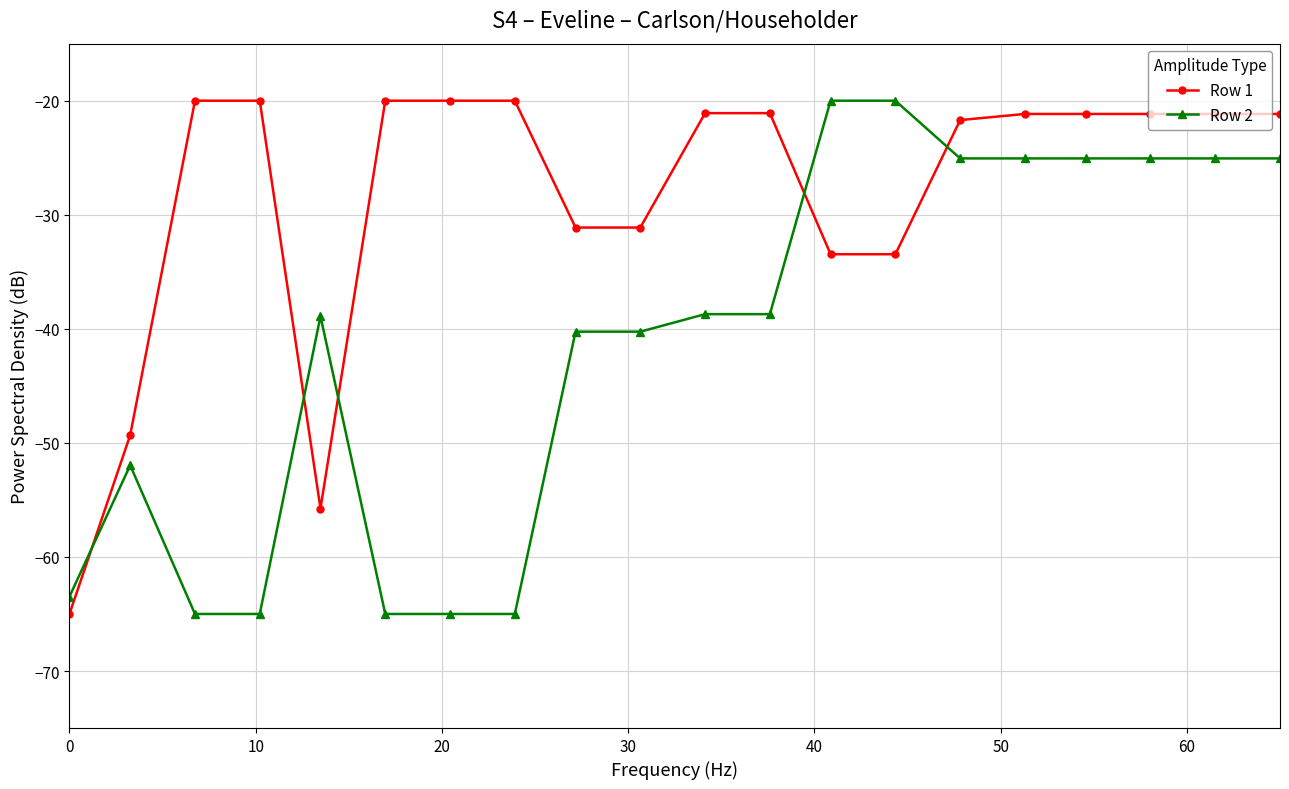

At how many categories does at least one series exceed -44?

18